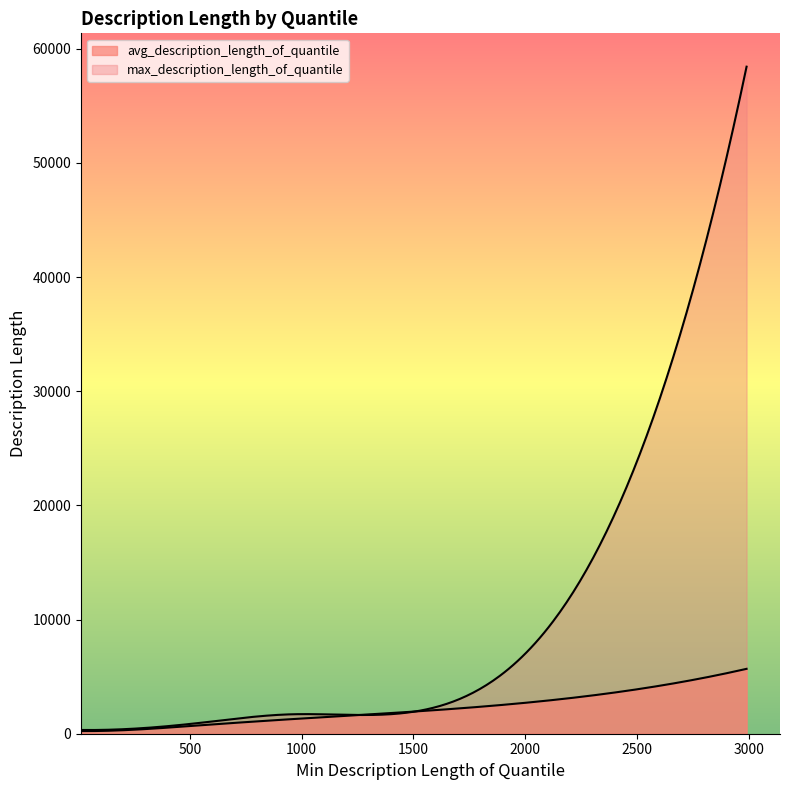

Which series has the widest spread of values?

max_description_length_of_quantile